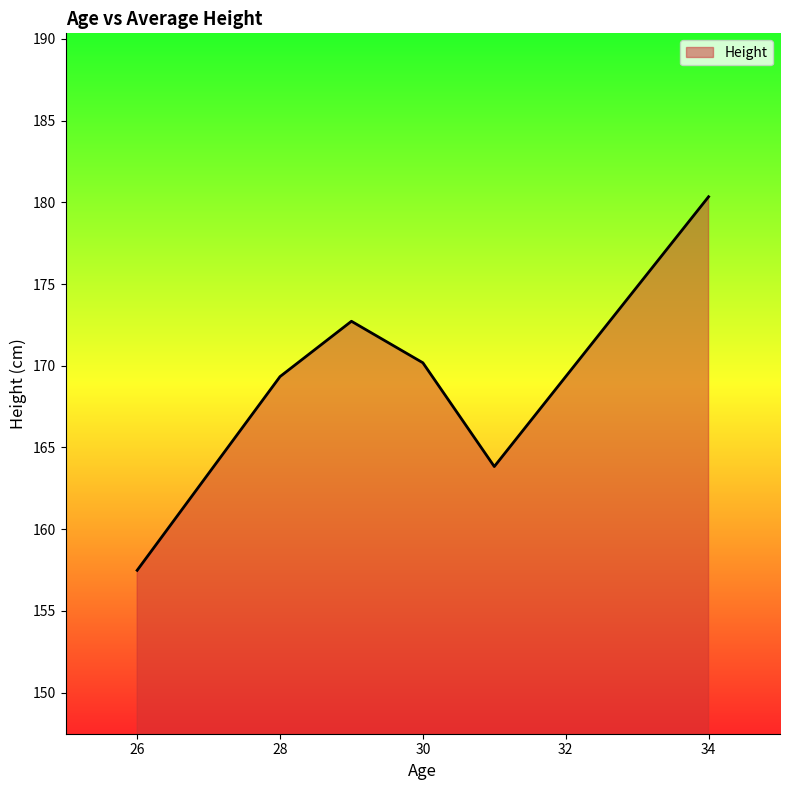

True or false: there are more than 2 points higher than both neighbors.

False